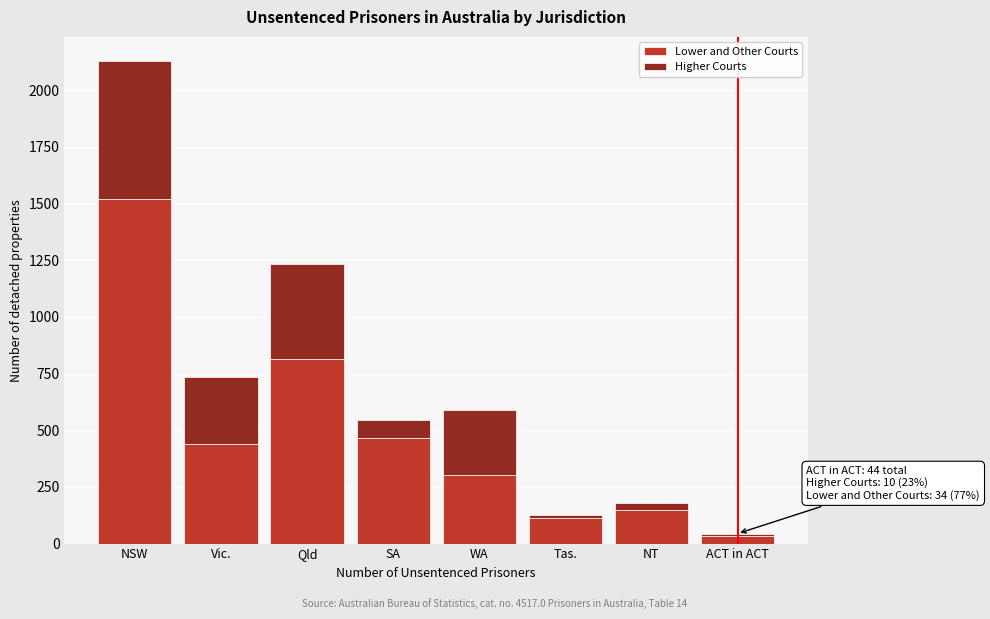

Reading left to right, transcribe the values for Lower and Other Courts.

1519	441	814	467	302	112	150	34